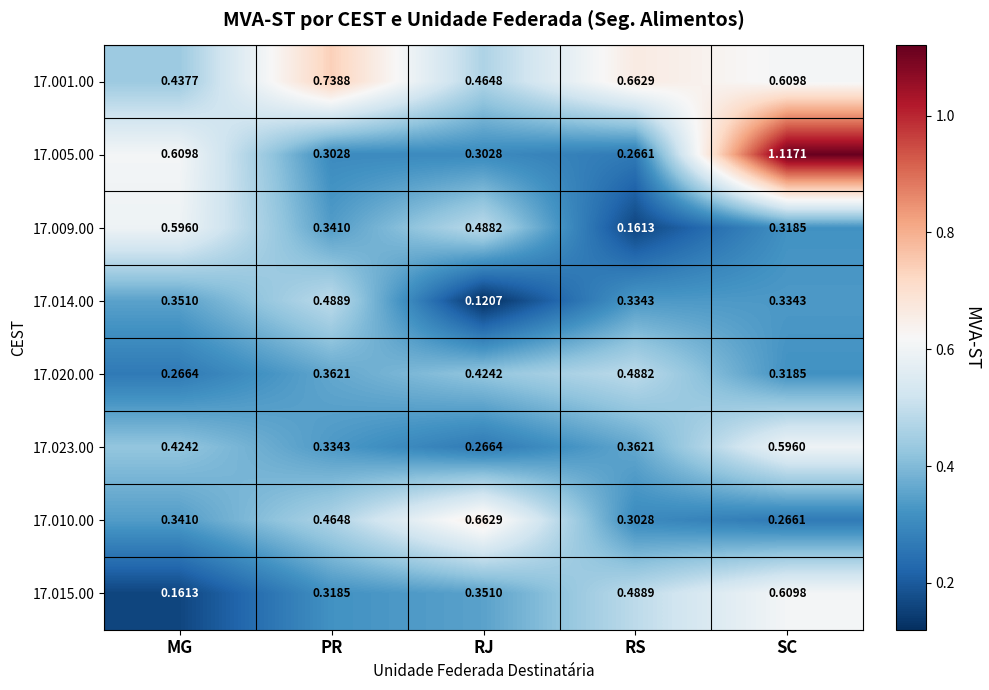

Which label corresponds to the smallest value in the chart?

RJ